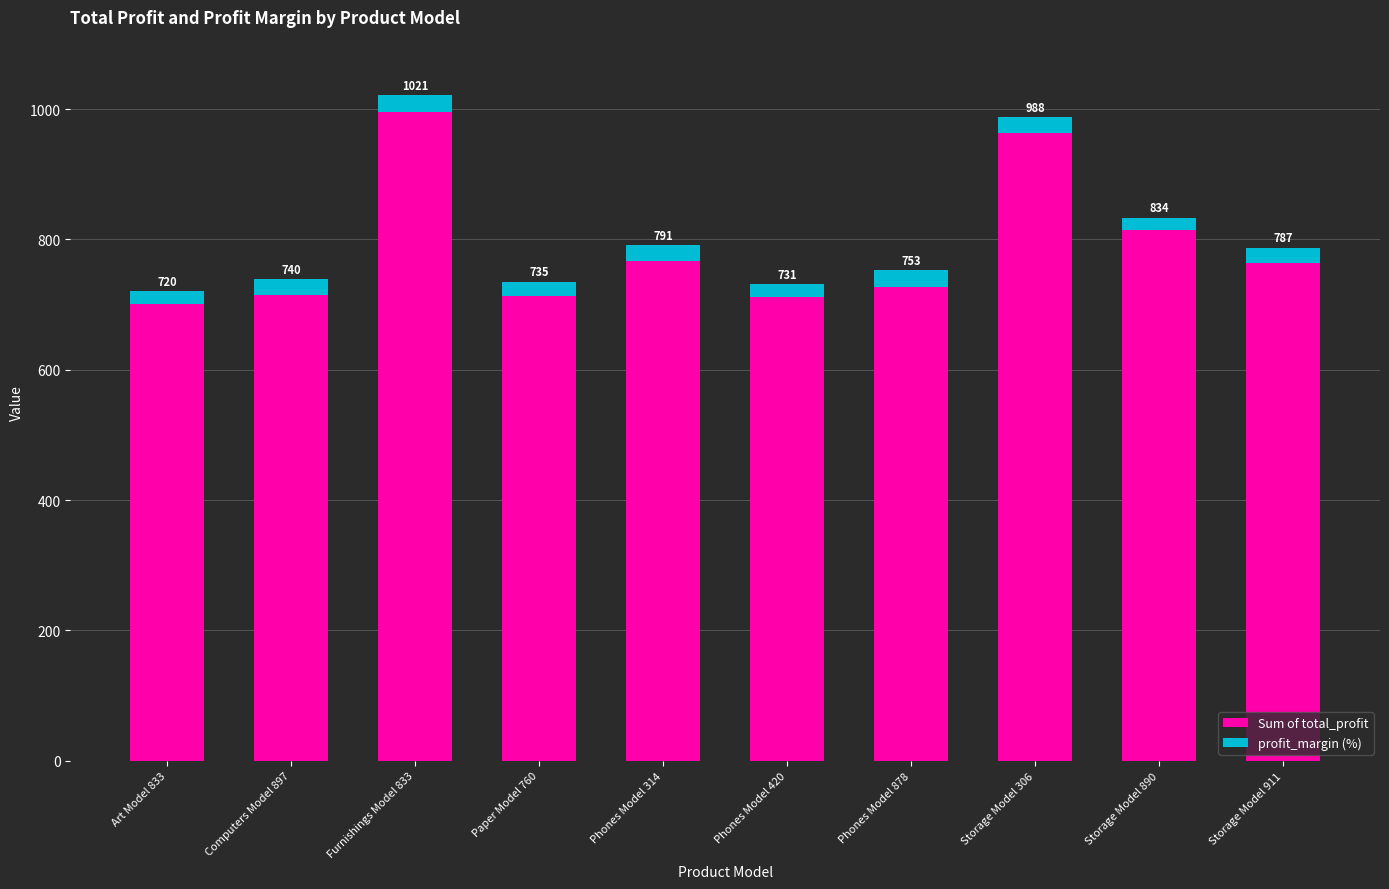

What is the value of the Sum of total_profit bar at the 4th from the left?

713.4